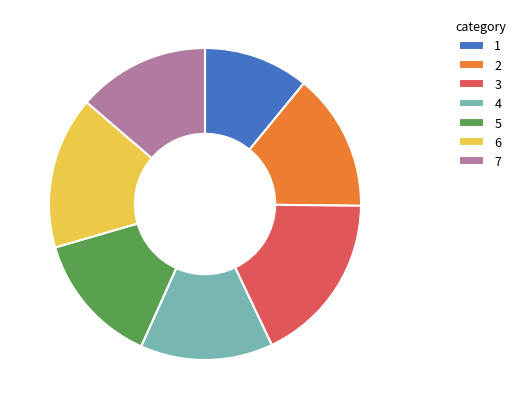

What is the smallest slice in the pie chart?

1